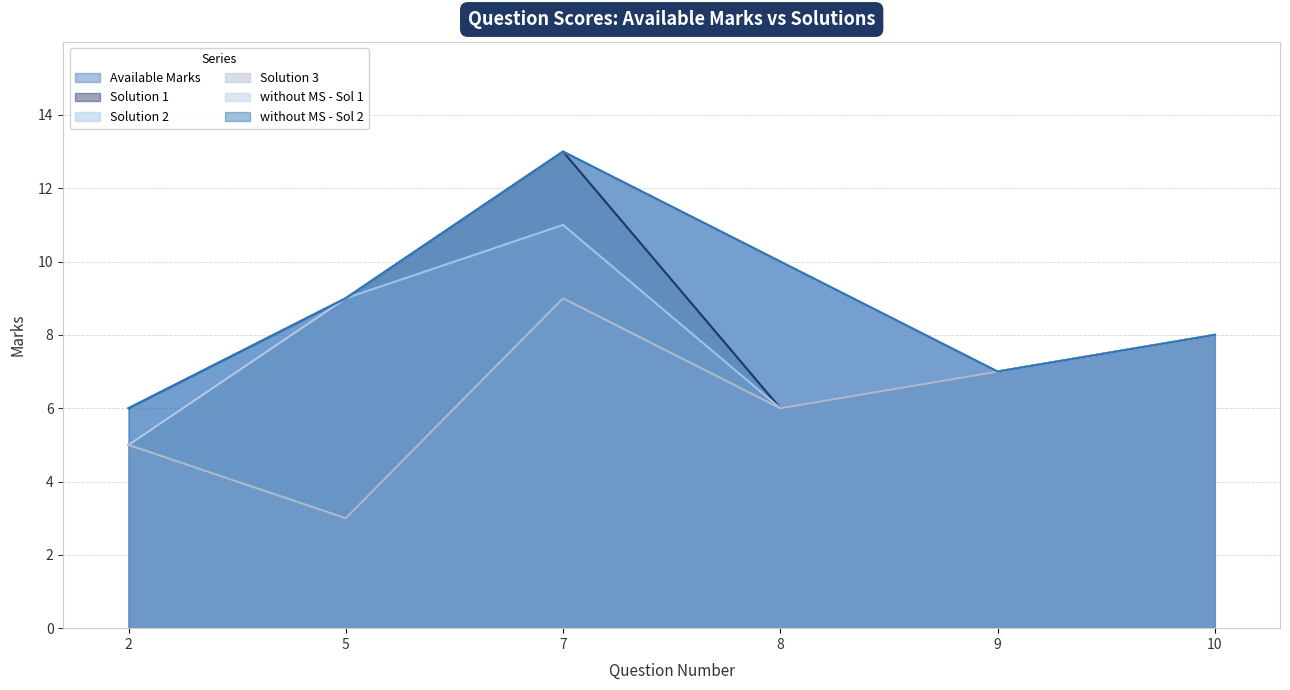

In Solution 3, how many points are higher than both neighbors (excluding endpoints)?

1